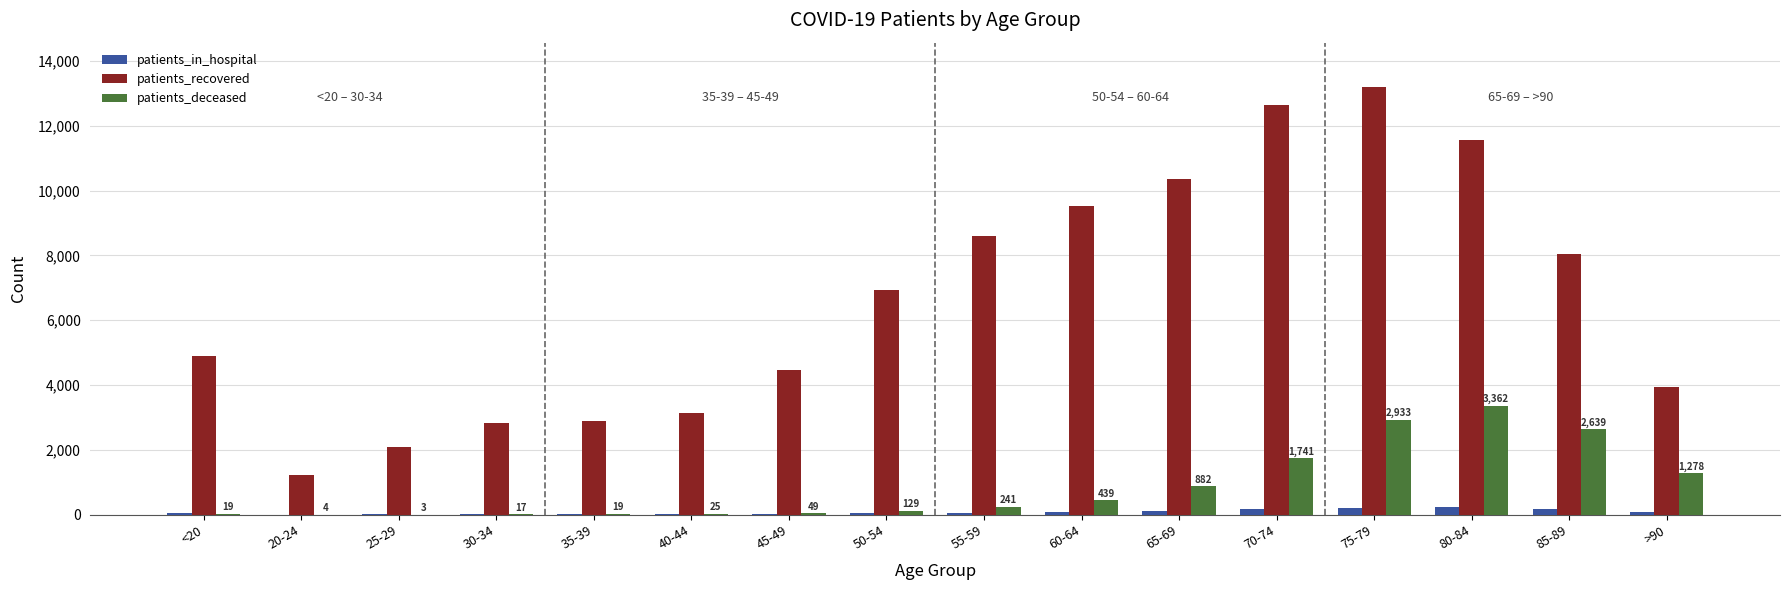

At which label is patients_recovered closest to 7214?

50-54